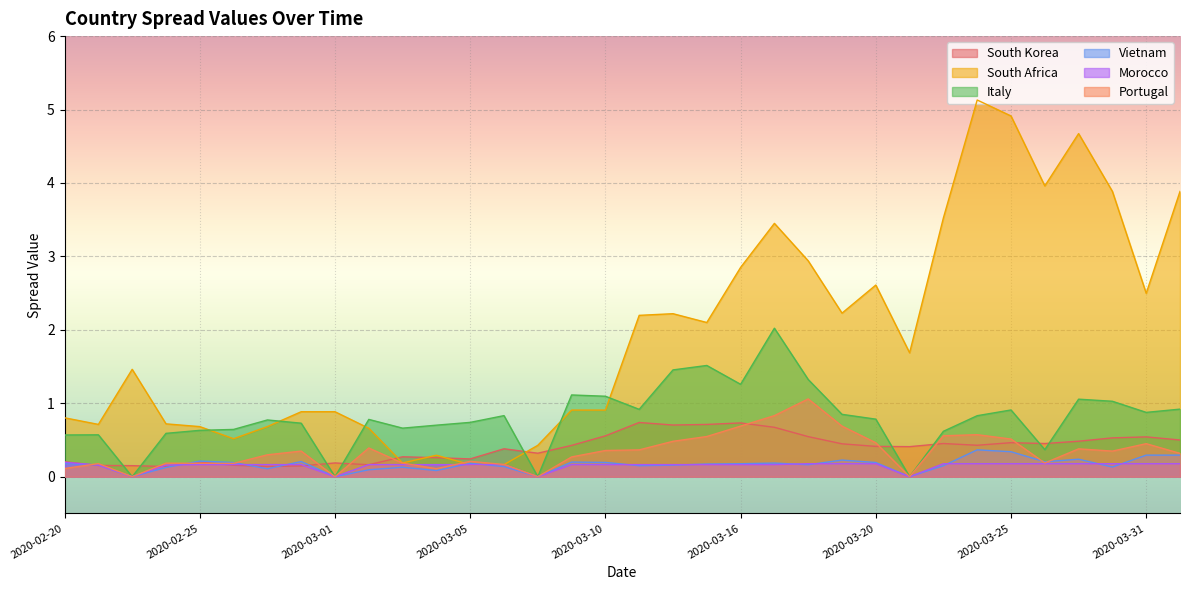

At which label is South Korea closest to 0?

2020-02-24